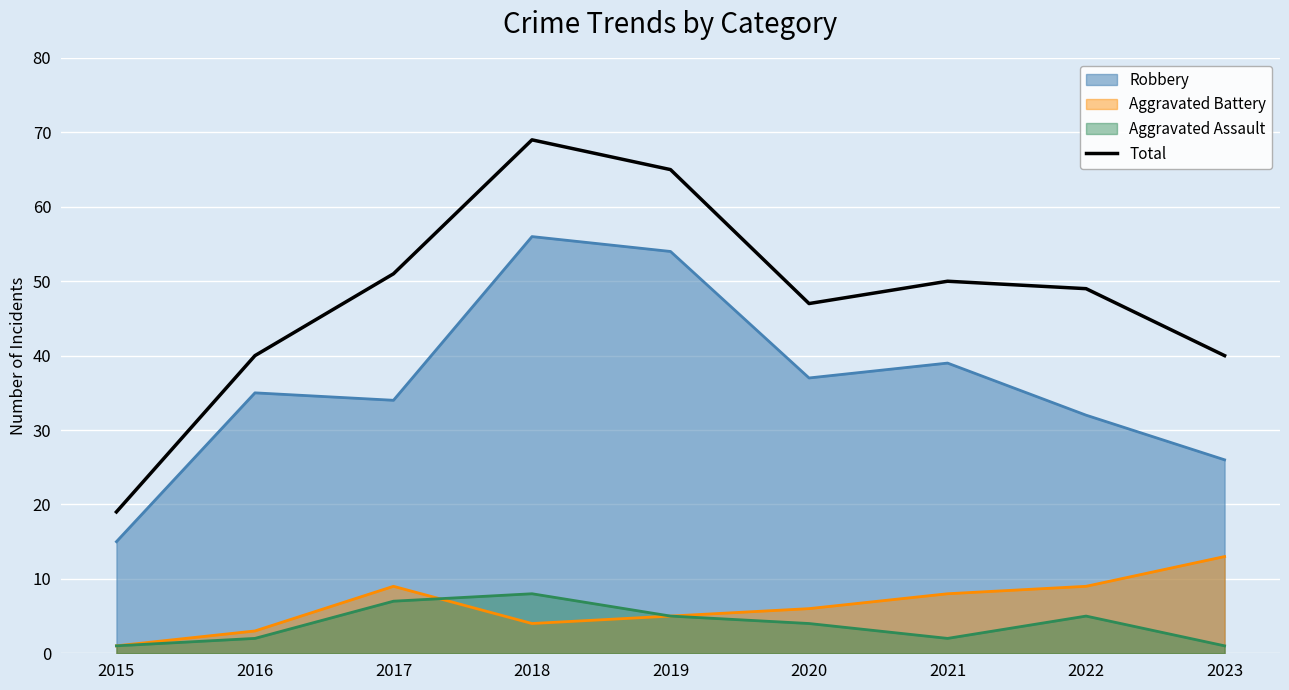

List the labels in order of value, largest first.

2018, 2019, 2017, 2021, 2022, 2020, 2016, 2023, 2015